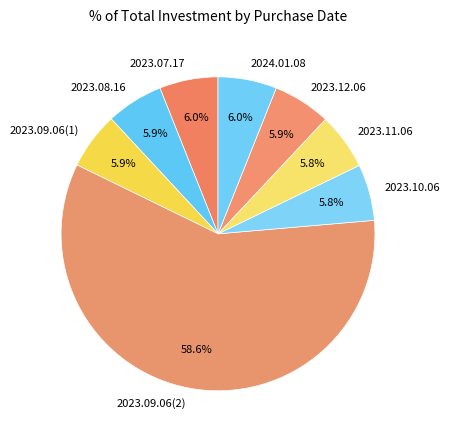

True or false: 2023.11.06 accounts for 16% of the total.

False